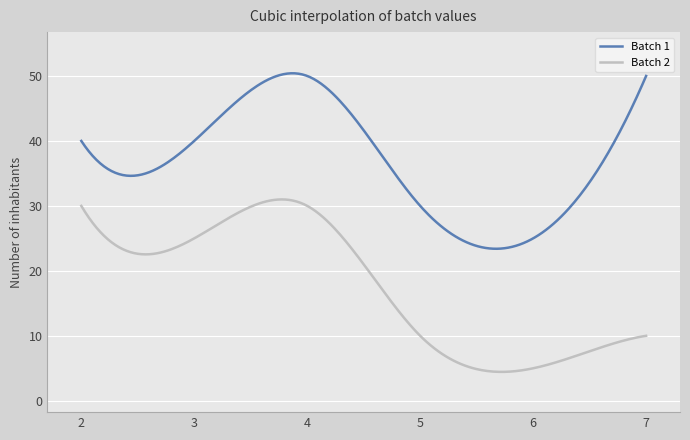

Rank the series by their average value, from highest to lowest.

Batch 1, Batch 2